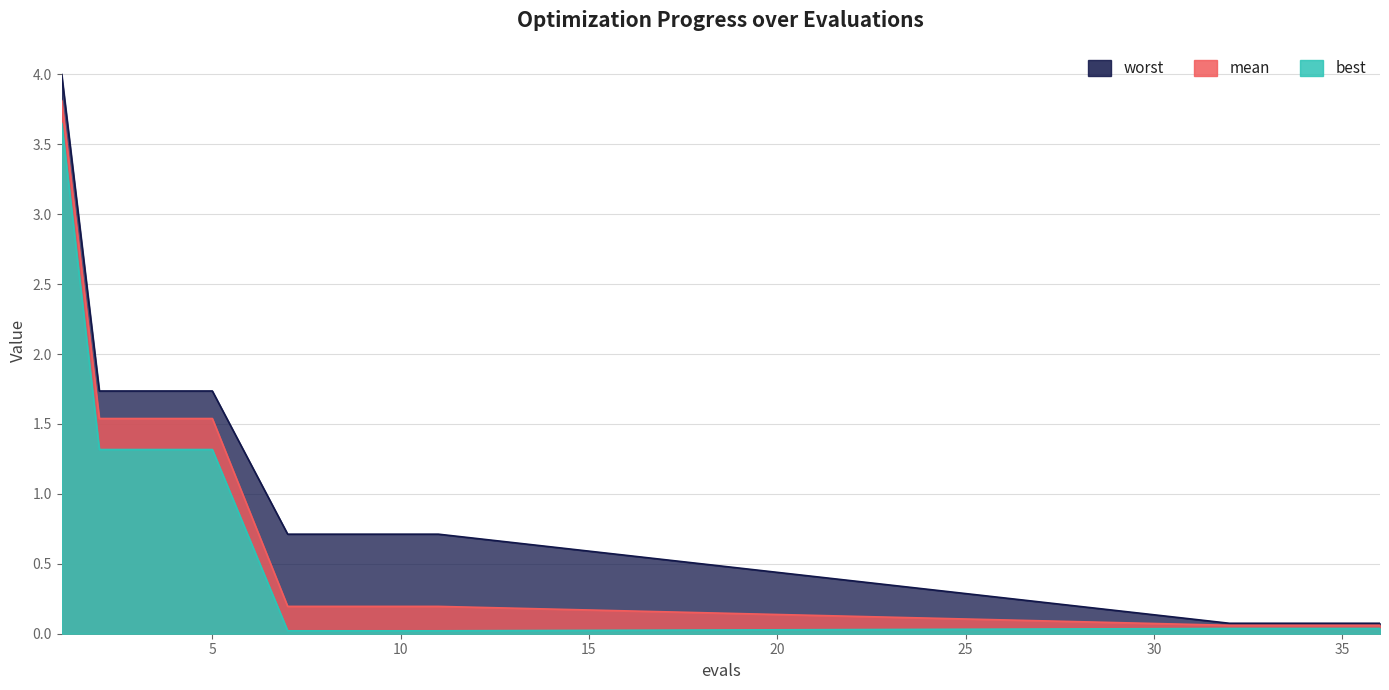

Does the chart have visible grid lines?

Yes